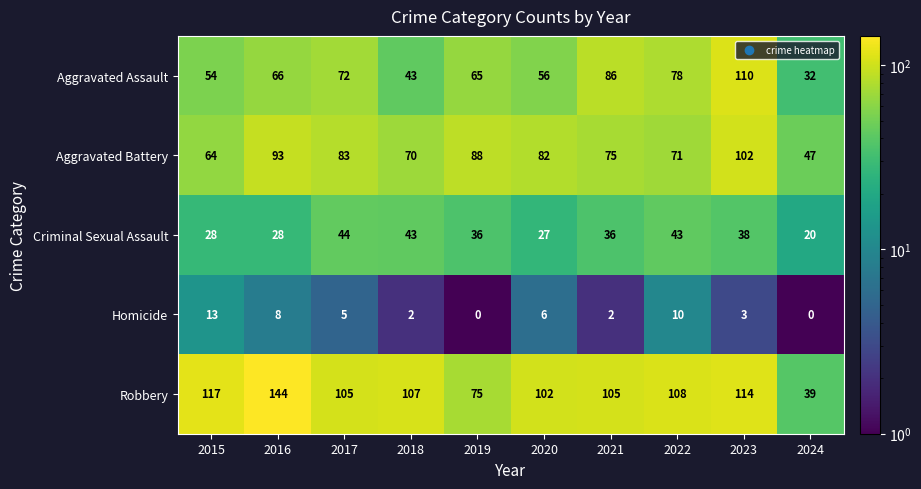

The value of Aggravated Battery at 2023 is 102. True or false?

True